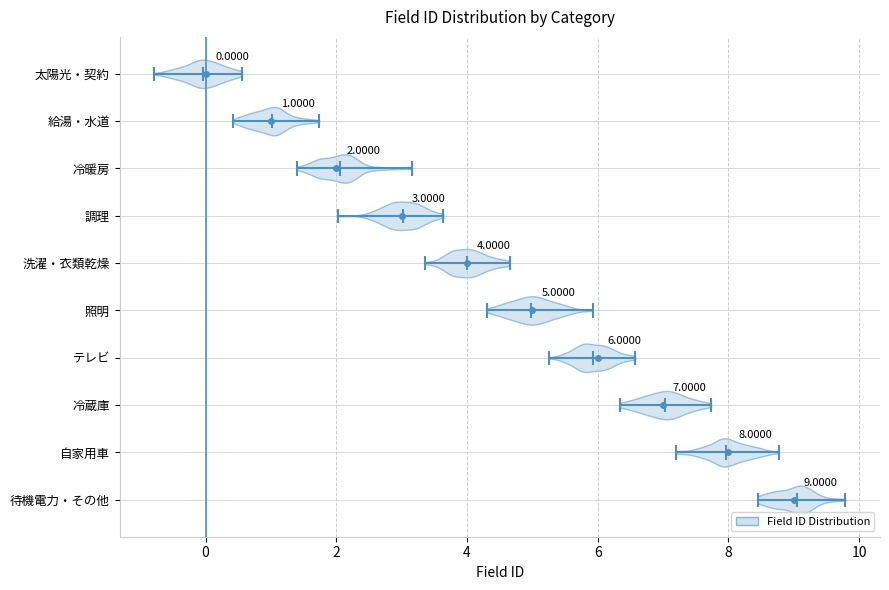

Which violin has the furthest to the right median line?

待機電力・その他